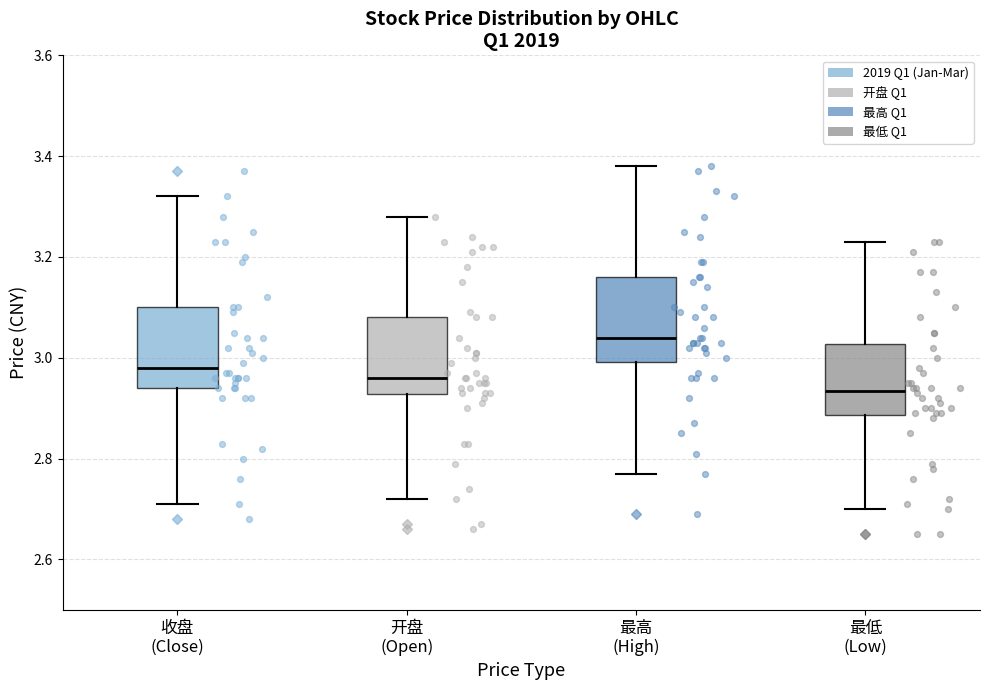

Reading left to right, transcribe this box plot: for each box, give where its median line is, the range the box spans, and where its two whiskers end, as read against the y-axis. The values are not printed on the chart, so give them approximately, as read against the axis.

收盘 (Close): median 2.98, box 2.94 to 3.10, whiskers 2.72 to 3.32
开盘 (Open): median 2.96, box 2.92 to 3.08, whiskers 2.72 to 3.28
最高 (High): median 3.04, box 3.00 to 3.16, whiskers 2.78 to 3.38
最低 (Low): median 2.94, box 2.88 to 3.02, whiskers 2.70 to 3.24